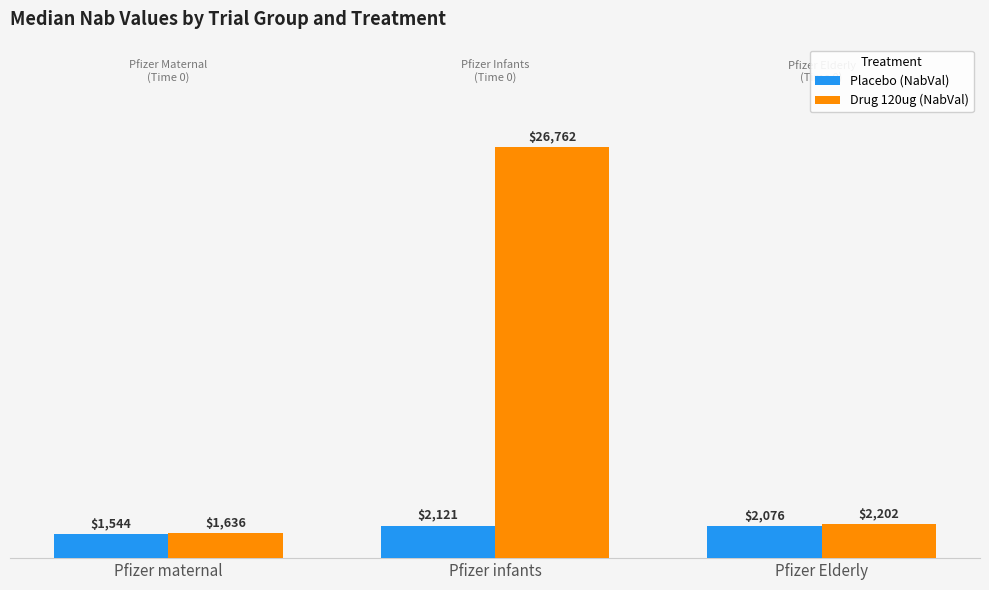

Does the chart contain stacked bars?

No